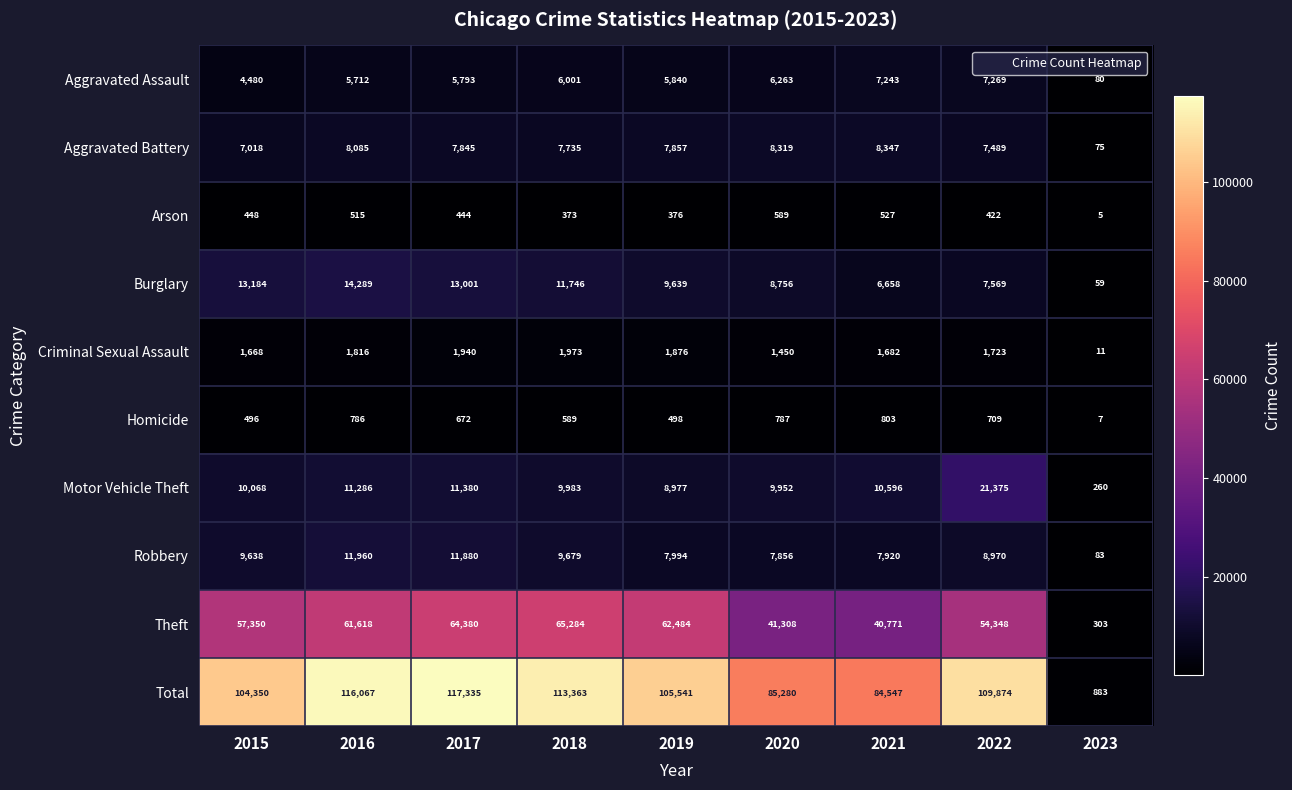

True or false: Motor Vehicle Theft has a value of 10596 at 2021.

True